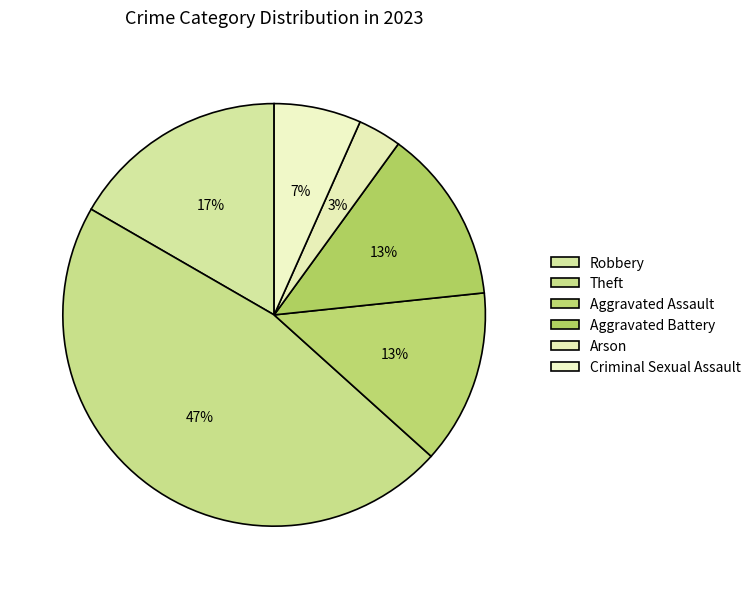

To the nearest percent, what is the difference between the largest and smallest slice percentages?

43%